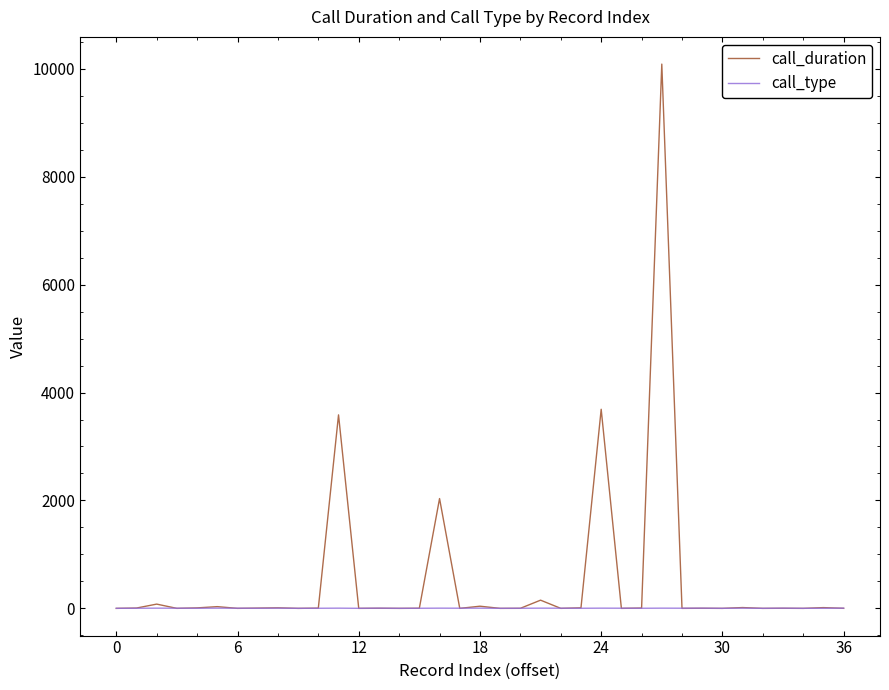

What is the greatest value displayed?

10087